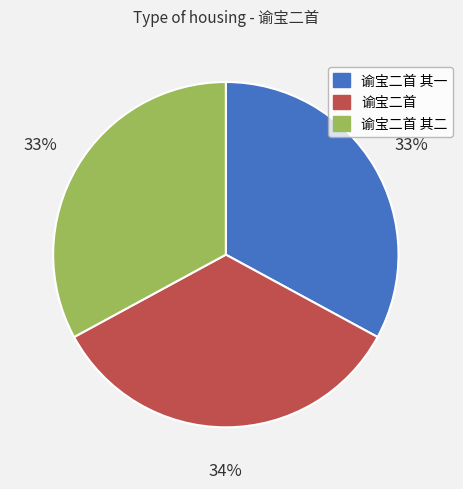

Combined, do 谕宝二首 and 谕宝二首 其二 account for over 50%?

Yes